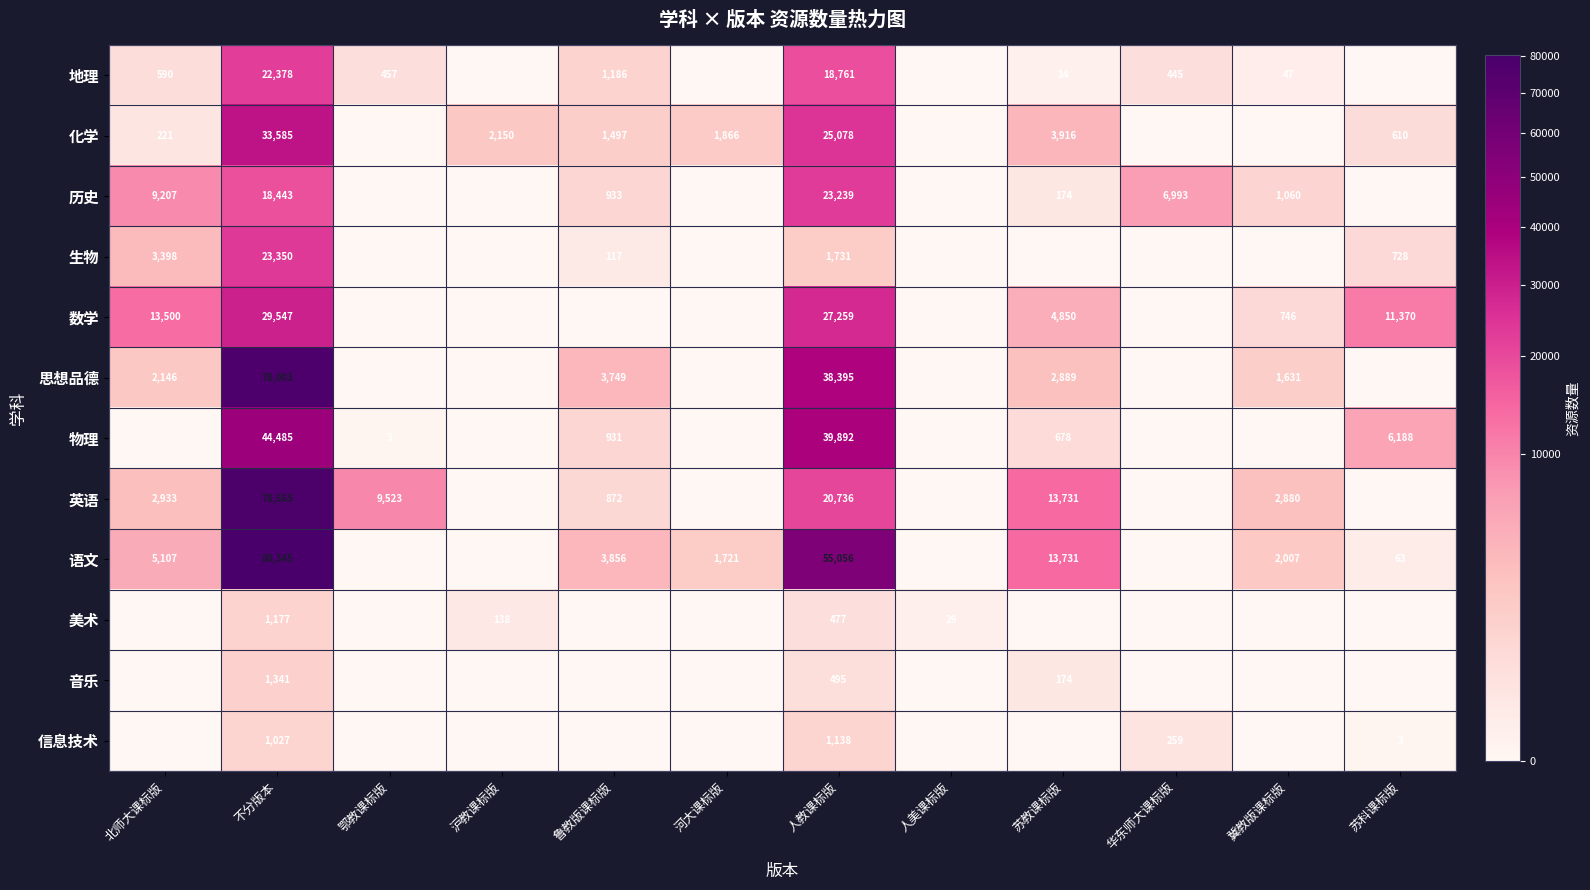

Is it true that 地理 equals 7 at 苏教课标版?

False